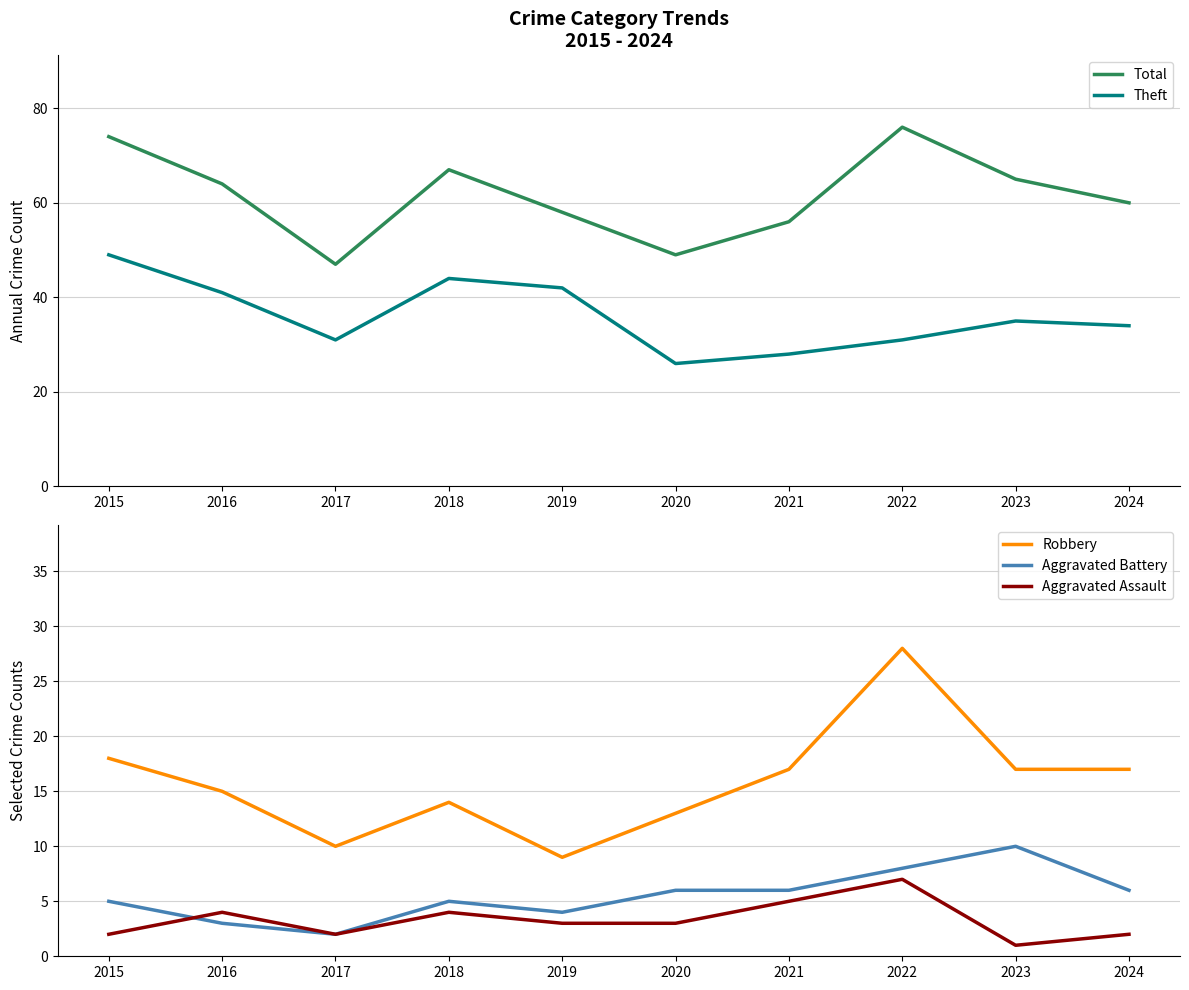

Count the number of data series in this chart.

5